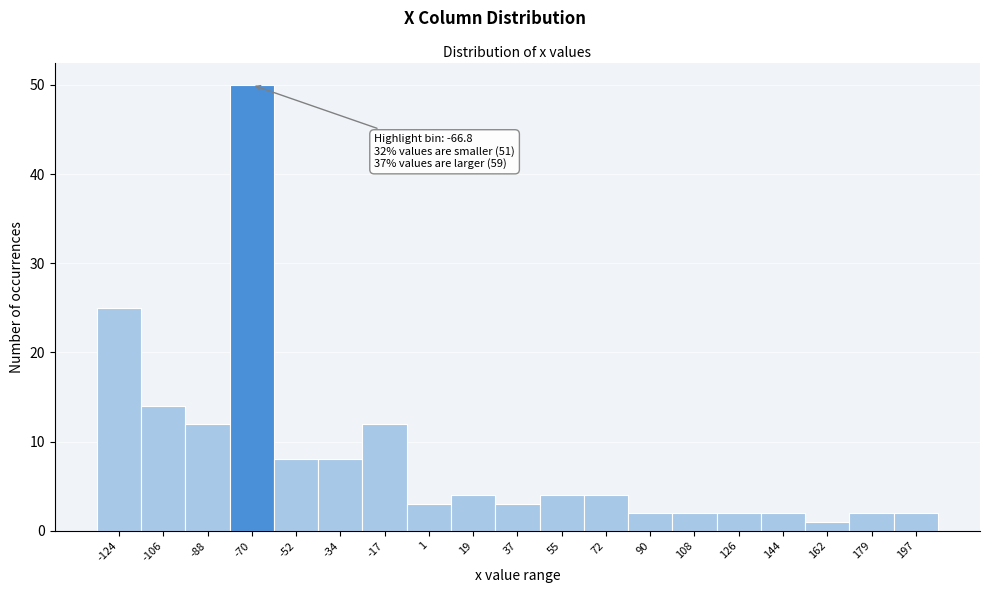

Reading left to right, extract all data points from this chart.

25	14	12	50	8	8	12	3	4	3	4	4	2	2	2	2	1	2	2